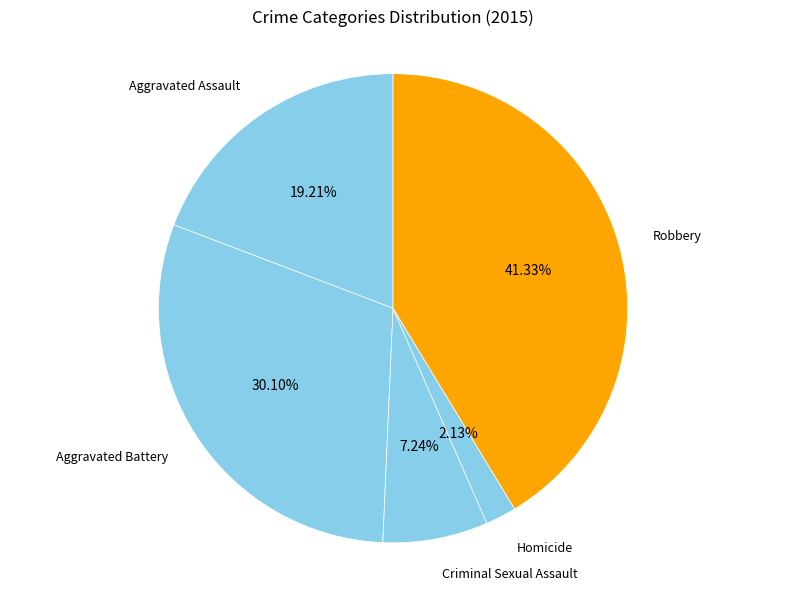

Count the number of slices in the pie.

5